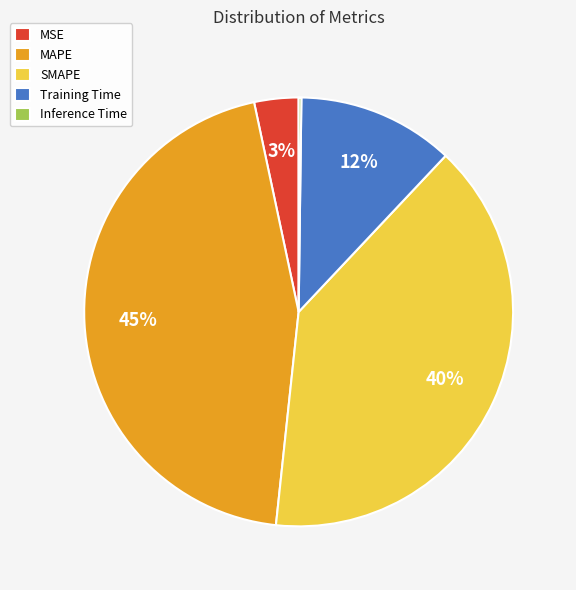

The SMAPE slice represents 54% of the pie. True or false?

False